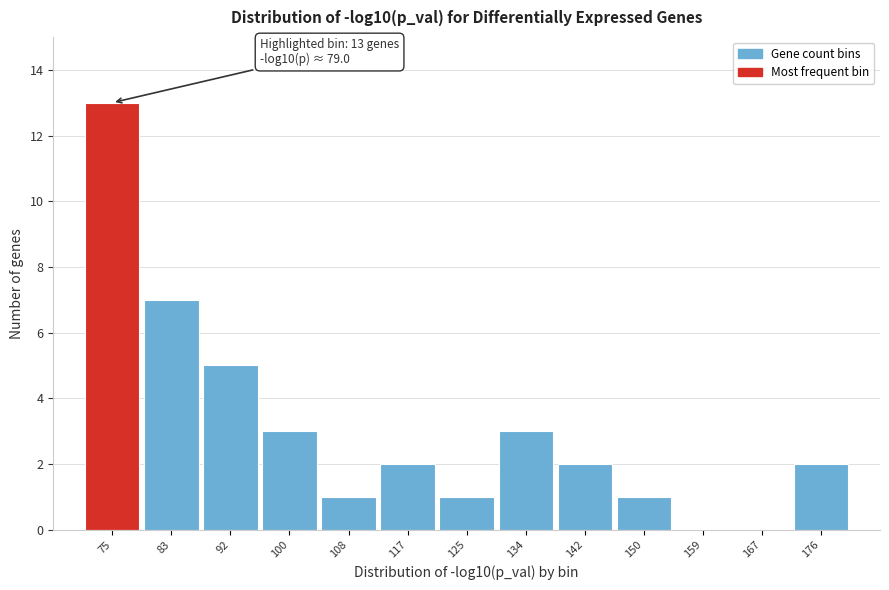

Reading right to left, list all the values displayed in this chart.

176=2	167=0	159=0	150=1	142=2	134=3	125=1	117=2	108=1	100=3	92=5	83=7	75=13